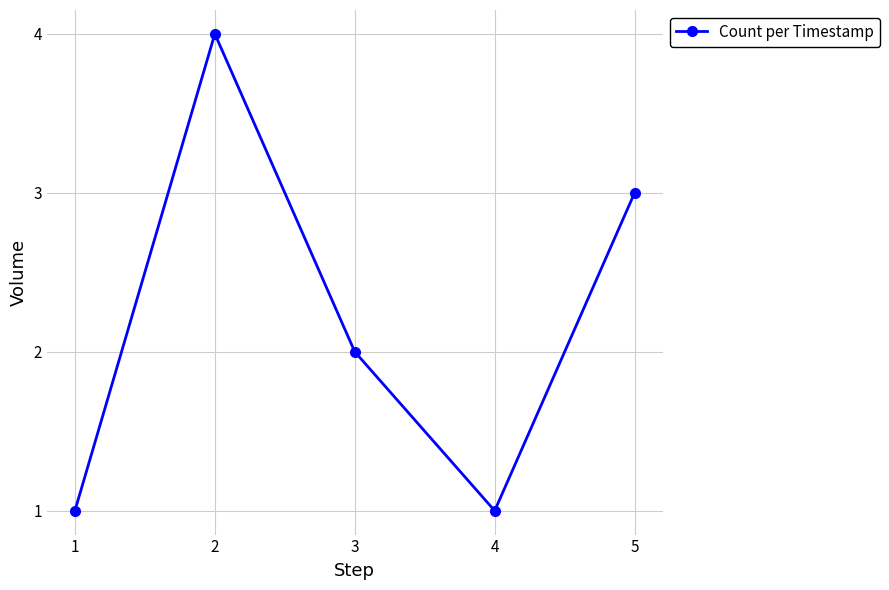

What is the difference between the maximum and minimum values?

3